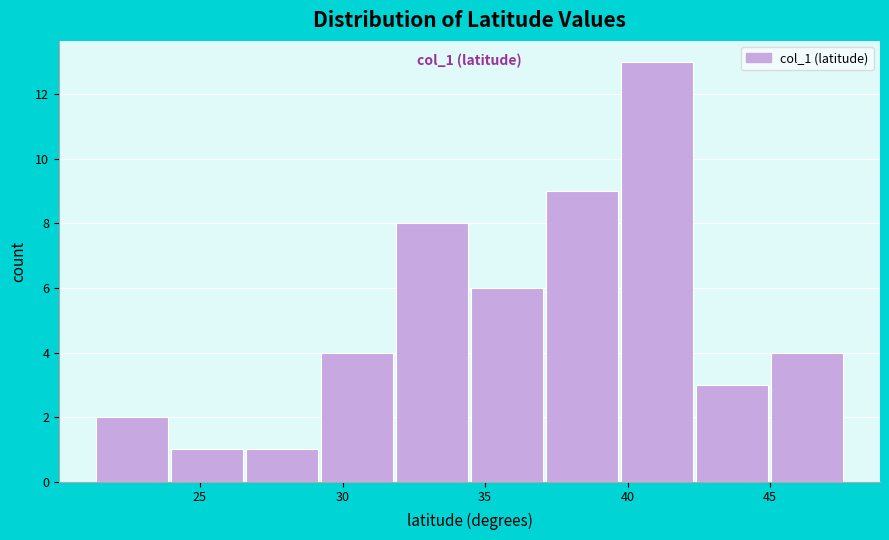

Which range on the x-axis has the tallest bar?

39.5 to 42.5